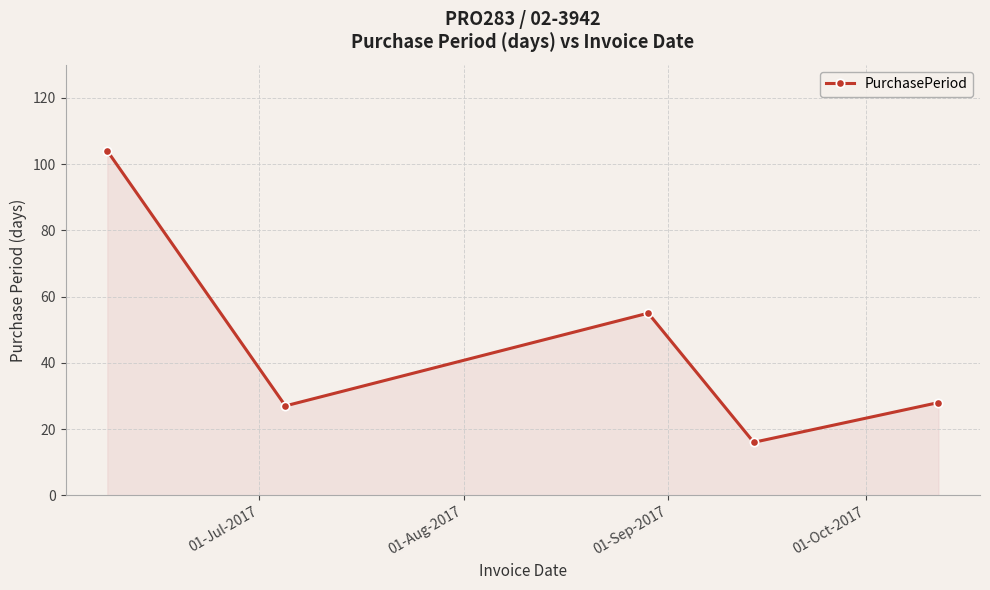

What is the greatest value displayed?

104